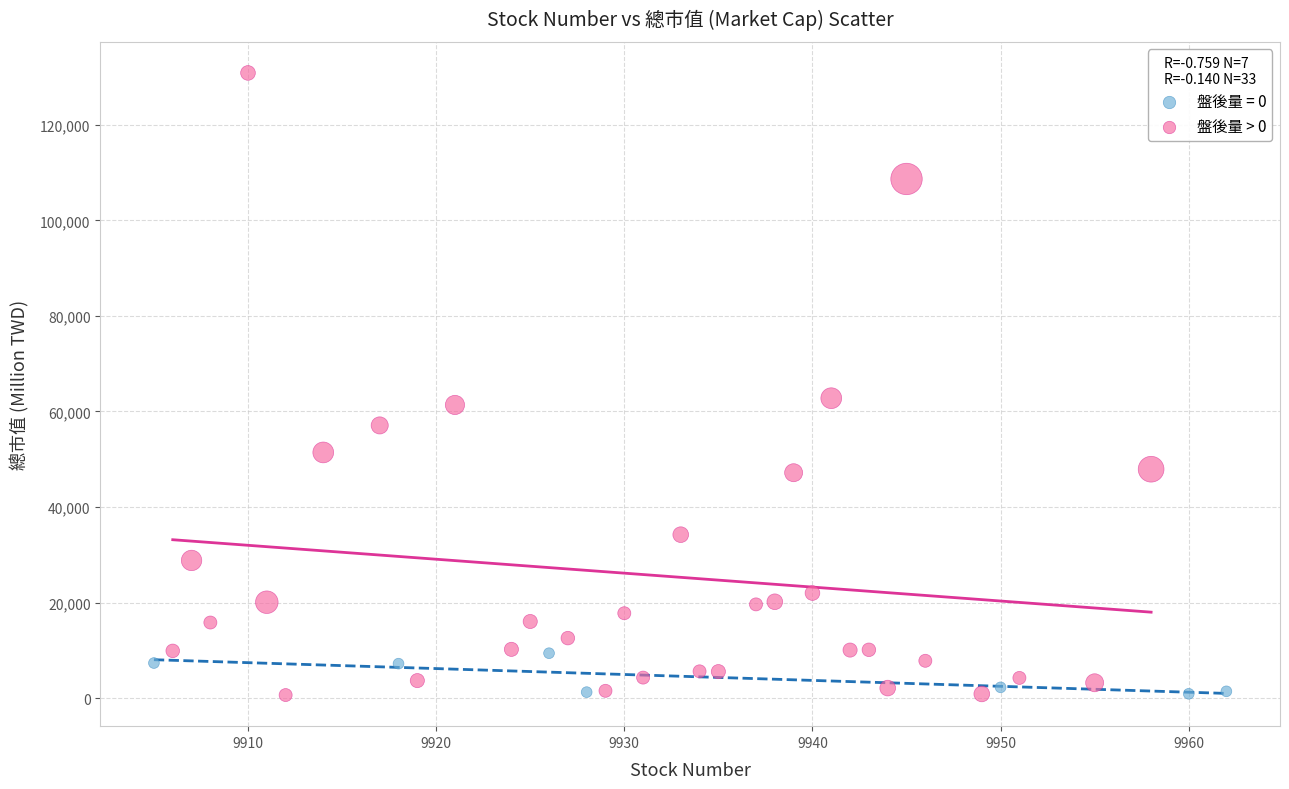

Which series reaches the maximum Y coordinate?

盤後量 > 0